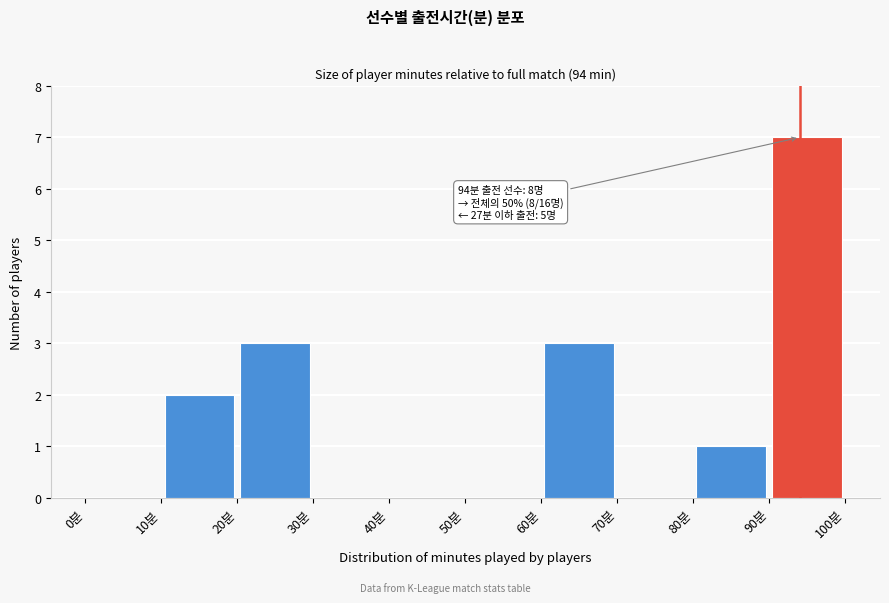

Which range on the x-axis has the tallest bar?

90 to 100